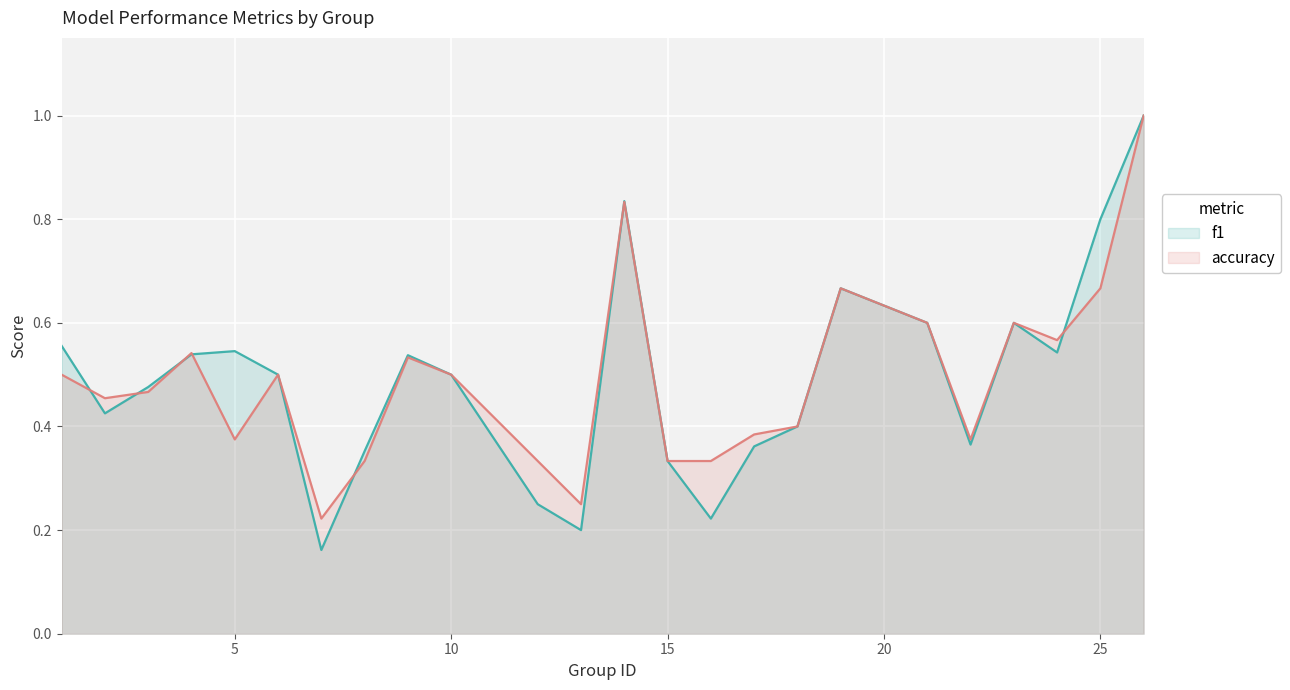

At how many categories does at least one series exceed 0?

24